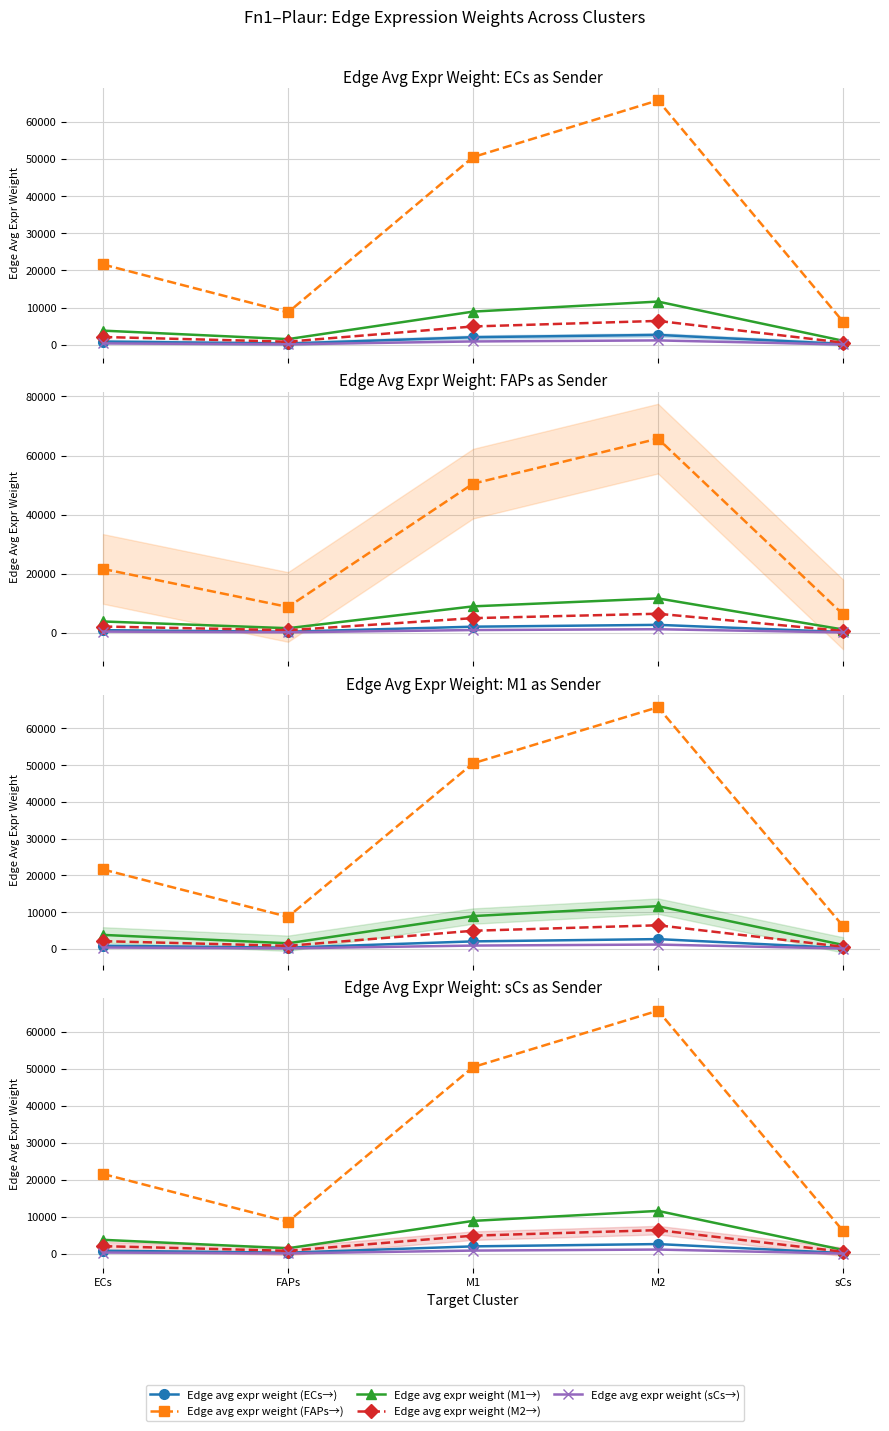

True or false: Edge avg expr weight (sCs→) has more than 0 interior local peaks.

True